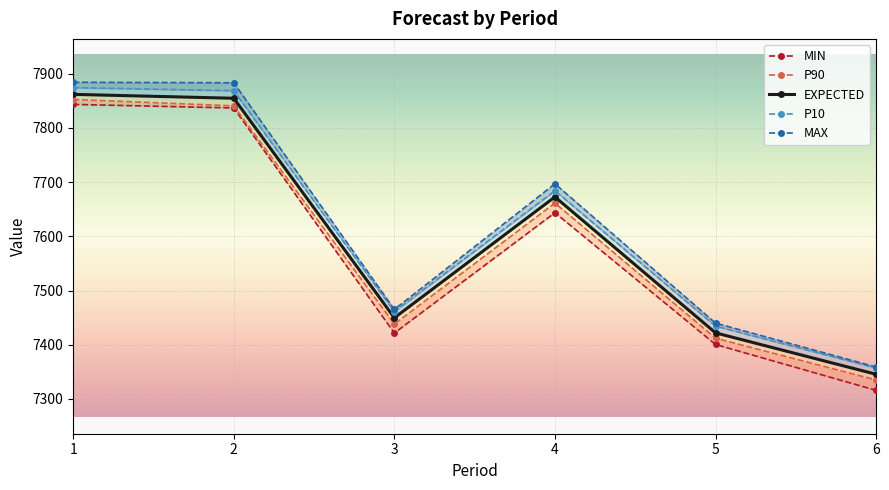

True or false: P10 and P90 cross at least once.

False